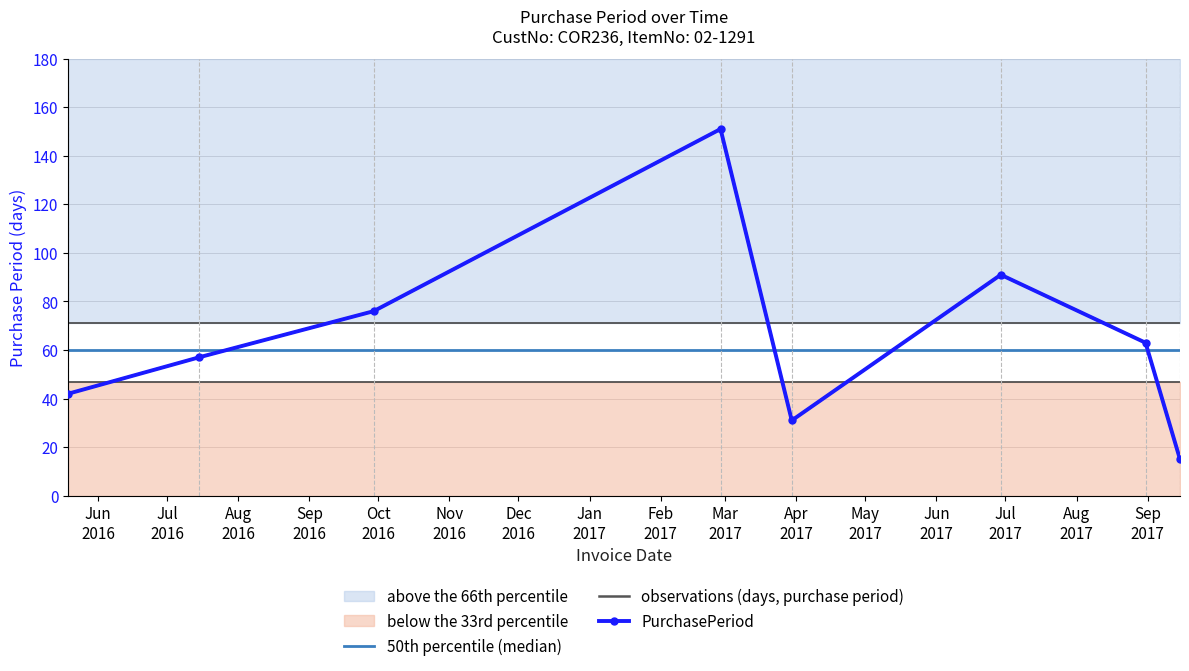

List the labels in order of value, smallest first.

2017-09-15, 2017-03-30, 2016-05-19, 2016-07-15, 2017-08-31, 2016-09-29, 2017-06-29, 2017-02-27